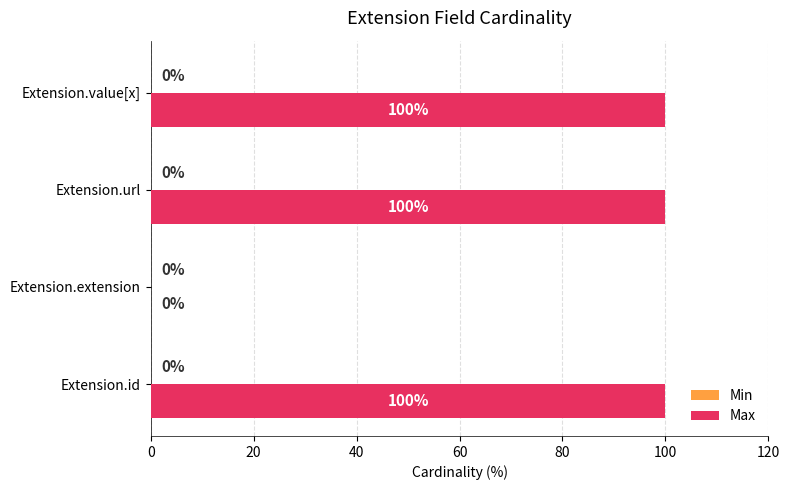

What is the sum of all values?

300